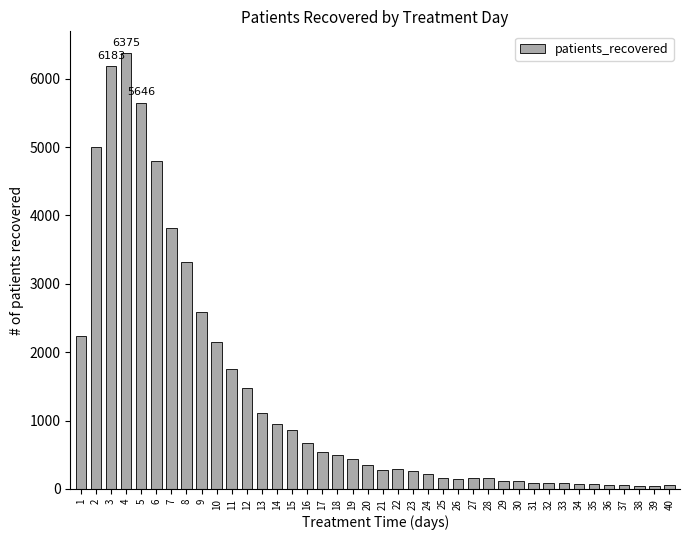

What is the approximate value at 12, to the nearest 10?

1470